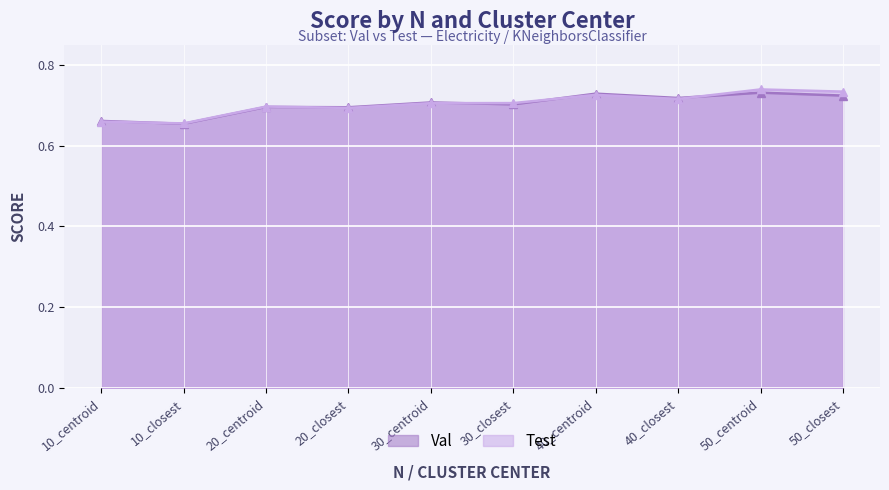

How many categories are shown in the chart?

10